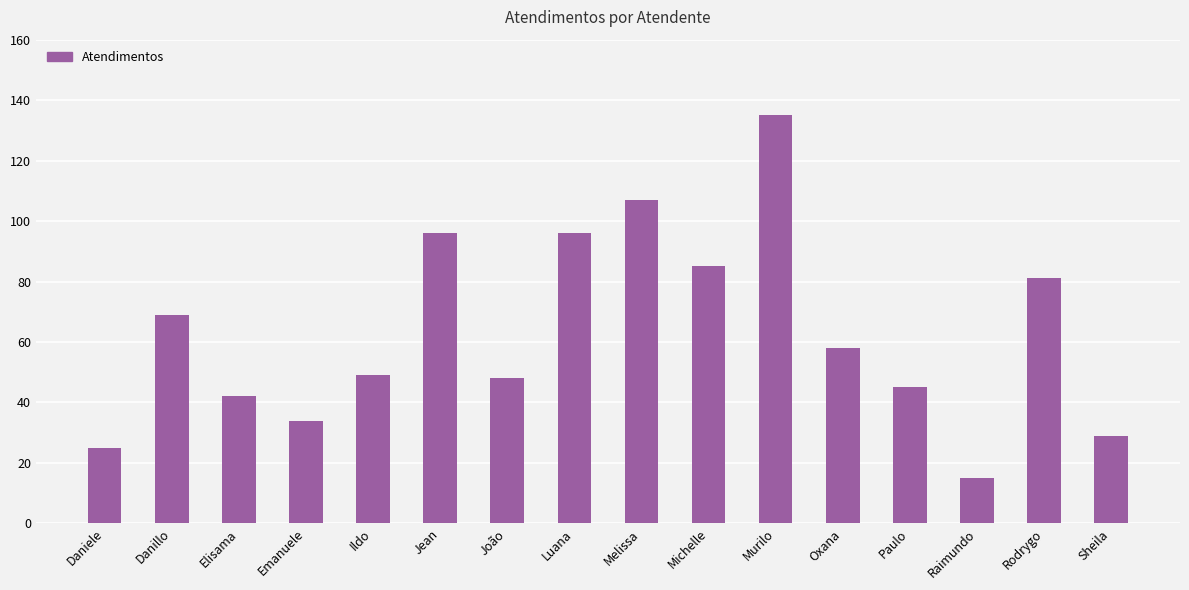

What is the label of the 15th bar from the right?

Danillo